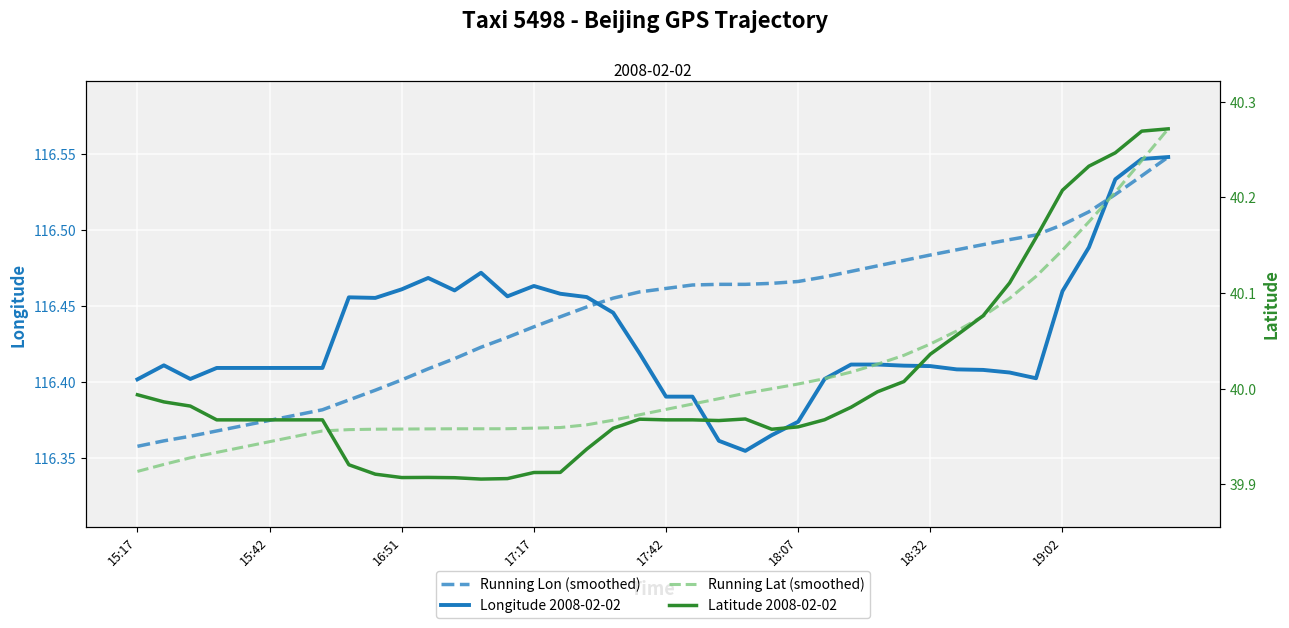

What is the label of the 18th point from the right?

22